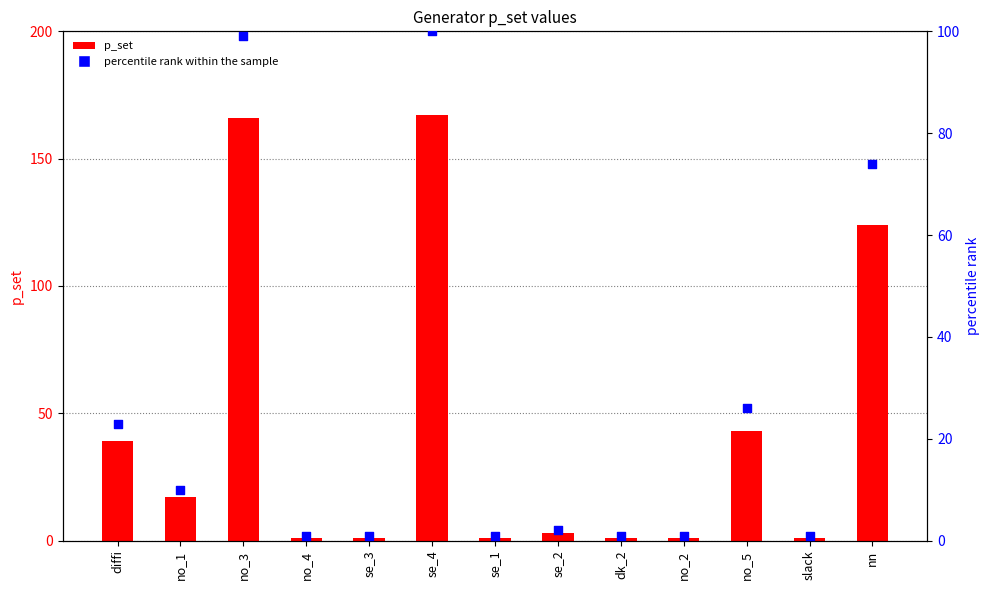

At how many categories does at least one series exceed 126?

2